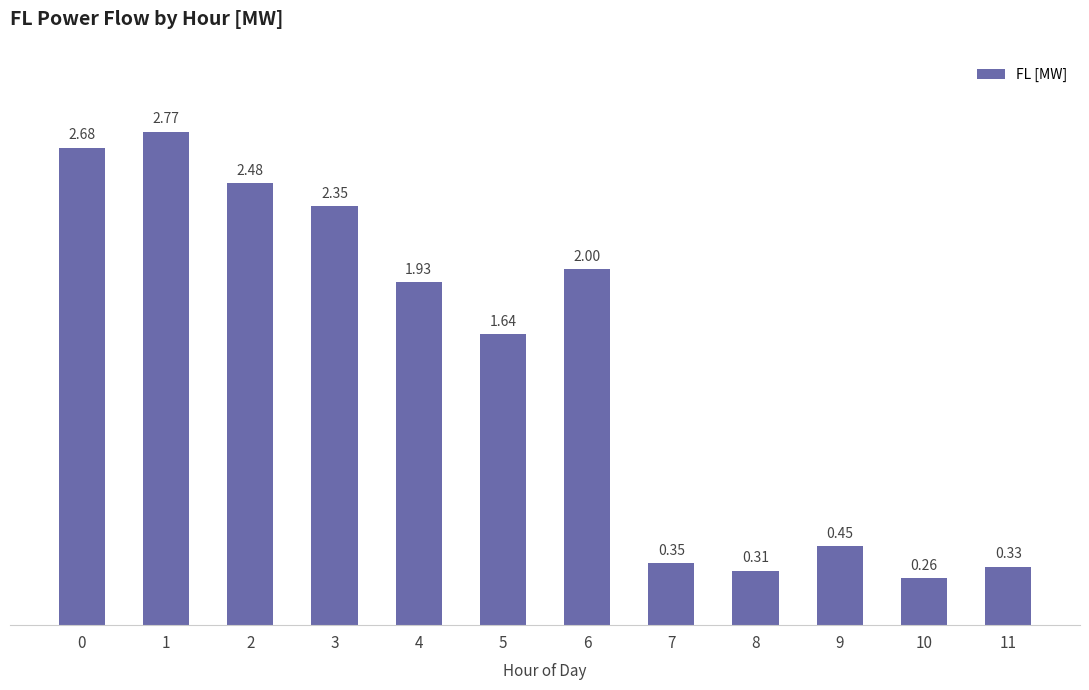

How many data points does each series have?

12